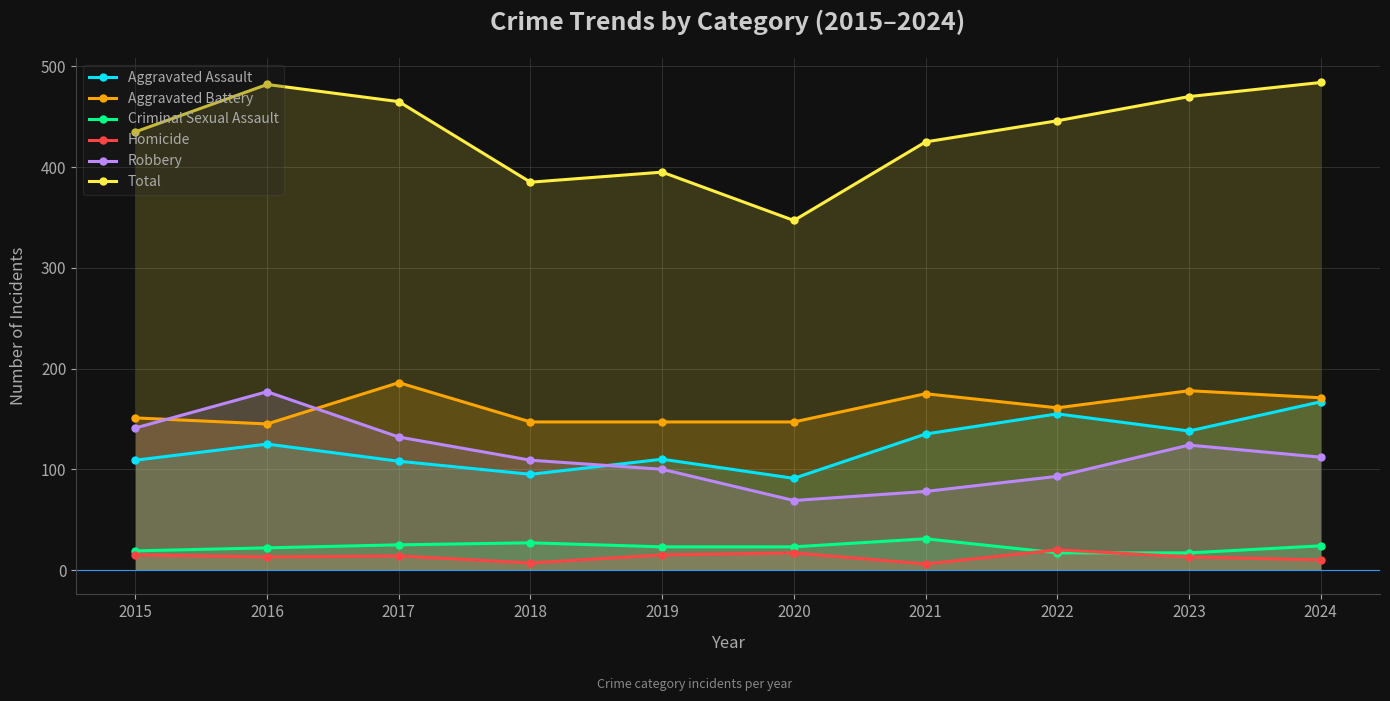

Reading left to right, what are all the values shown in this chart?

Aggravated Assault: 2015=109	2016=125	2017=108	2018=95	2019=110	2020=91	2021=135	2022=155	2023=138	2024=167
Aggravated Battery: 2015=151	2016=145	2017=186	2018=147	2019=147	2020=147	2021=175	2022=161	2023=178	2024=171
Criminal Sexual Assault: 2015=19	2016=22	2017=25	2018=27	2019=23	2020=23	2021=31	2022=17	2023=17	2024=24
Homicide: 2015=15	2016=13	2017=14	2018=7	2019=15	2020=17	2021=6	2022=20	2023=13	2024=10
Robbery: 2015=141	2016=177	2017=132	2018=109	2019=100	2020=69	2021=78	2022=93	2023=124	2024=112
Total: 2015=435	2016=482	2017=465	2018=385	2019=395	2020=347	2021=425	2022=446	2023=470	2024=484